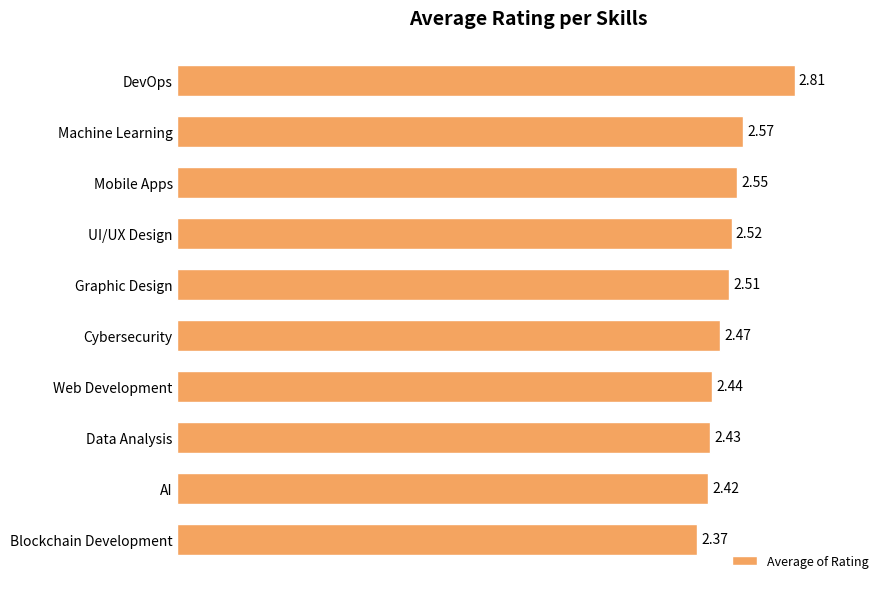

Which category has the lowest value across all series?

Blockchain Development